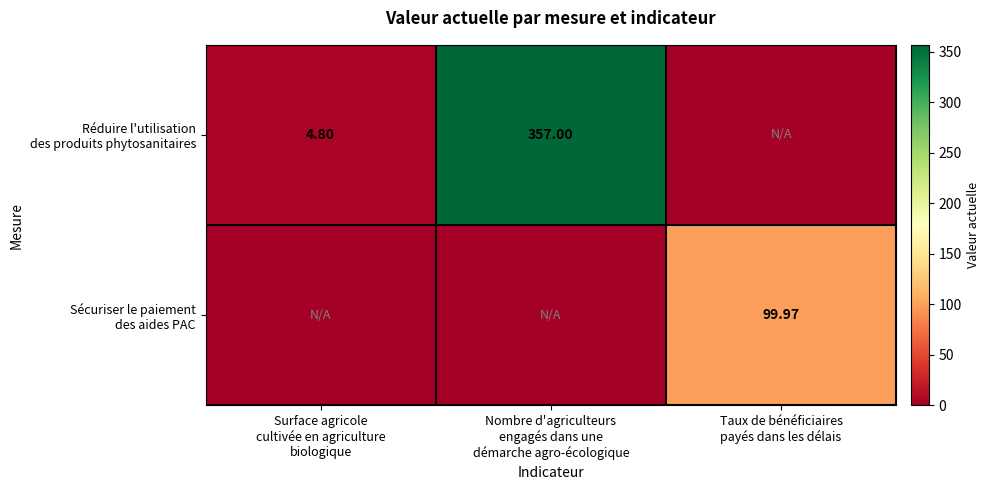

What is the total value across all series at Nombre d'agriculteurs
engagés dans une
démarche agro-écologique?

357.0